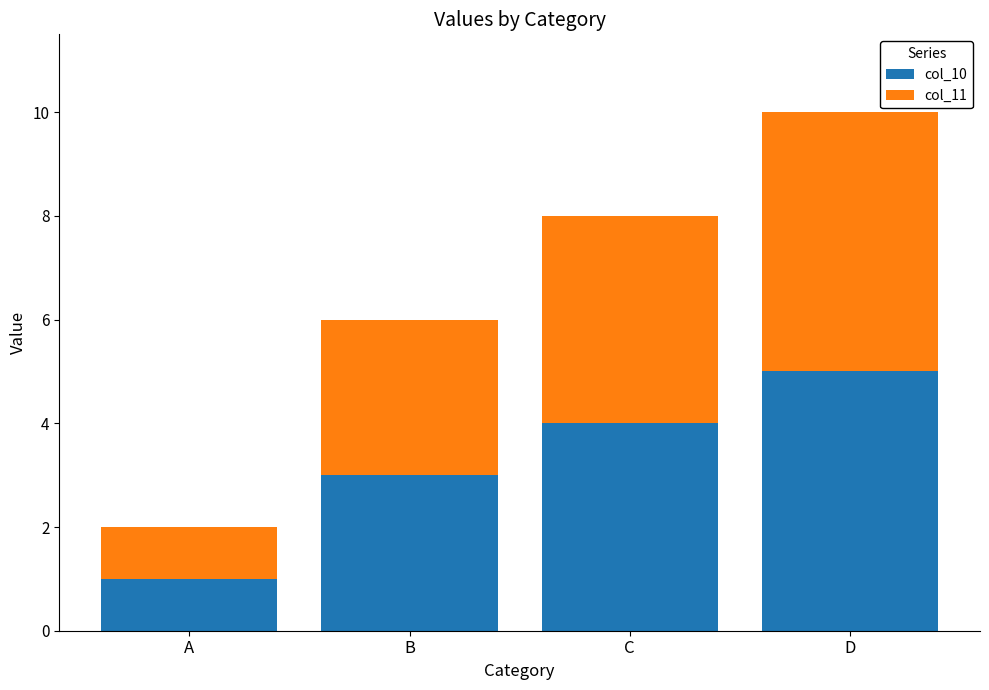

What are all the series names shown in the legend?

col_10, col_11